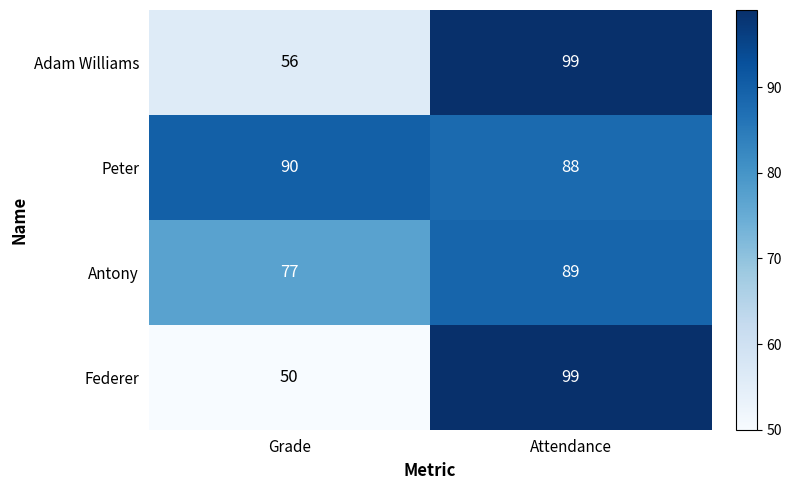

What is the average value of the Peter series?

89